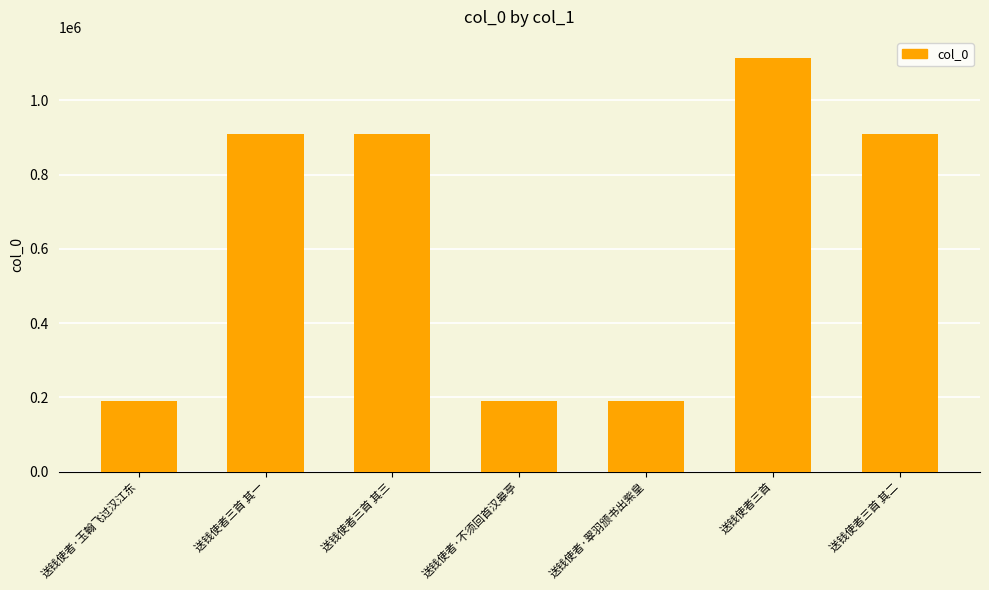

Which category has the highest value across all series?

送钱使者三首